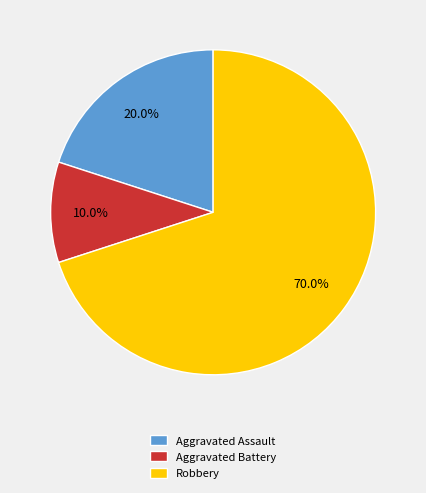

Combined, what portion of the pie is Aggravated Battery and Robbery?

80.0%